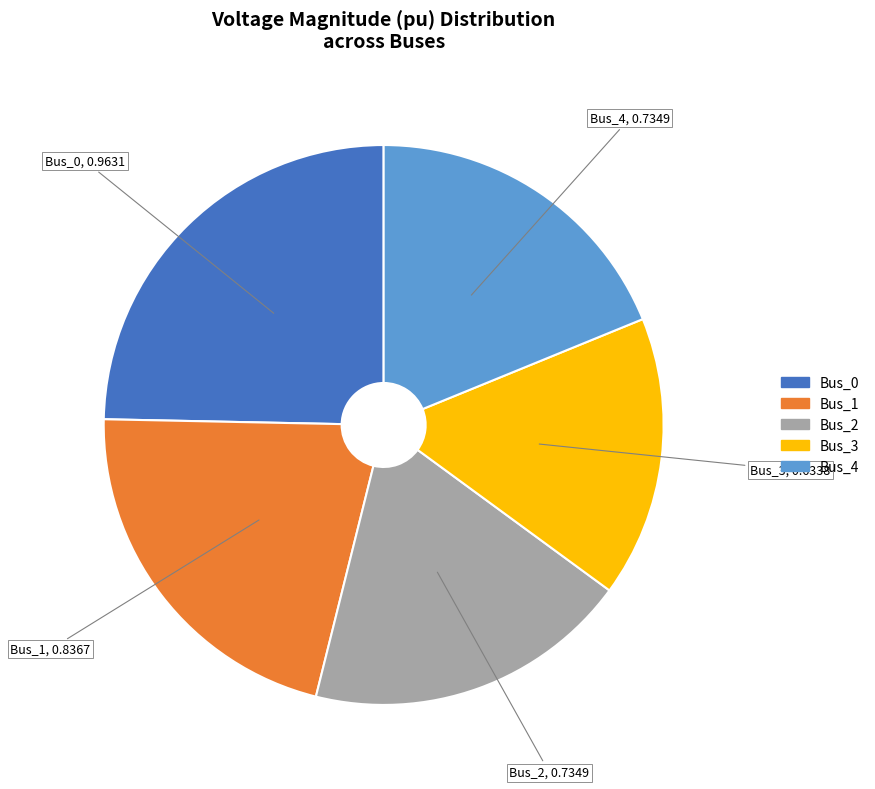

Is the sum of Bus_2 and Bus_4 greater than half?

No